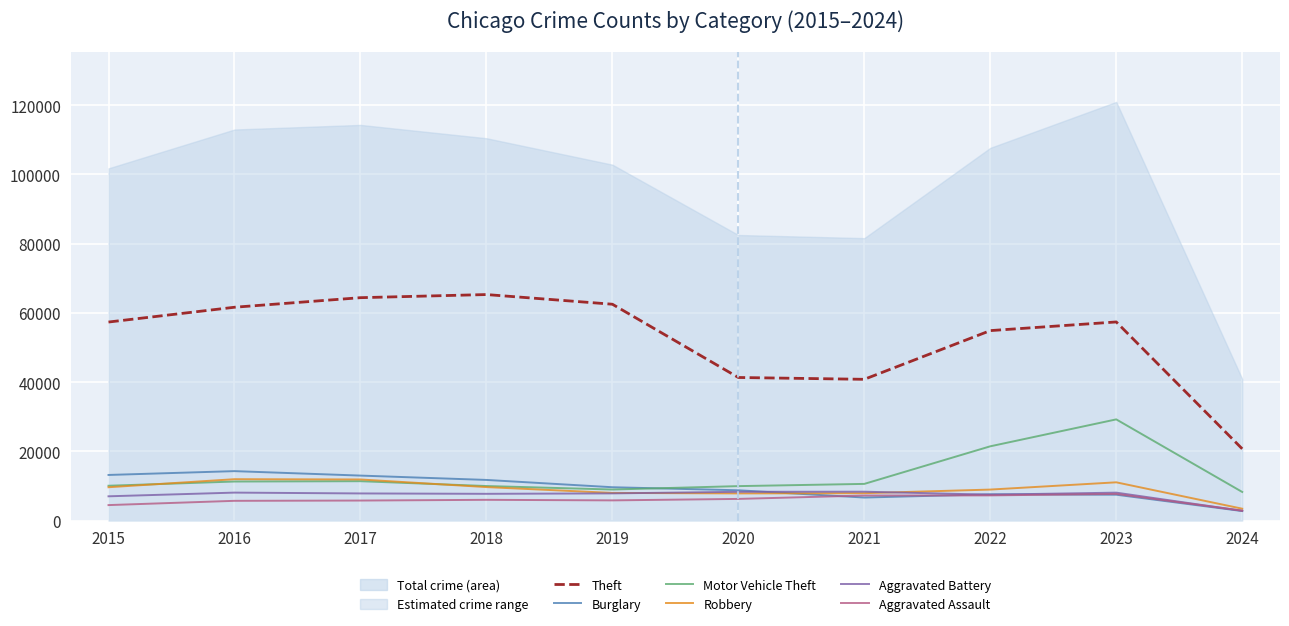

What is the average value of the Motor Vehicle Theft series?

13122